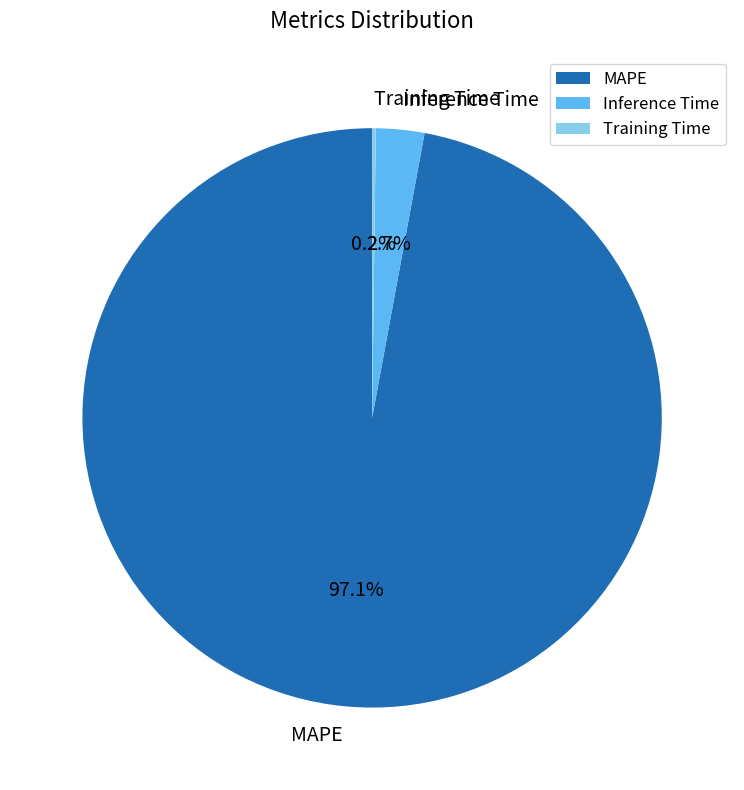

What is the largest slice in the pie chart?

MAPE